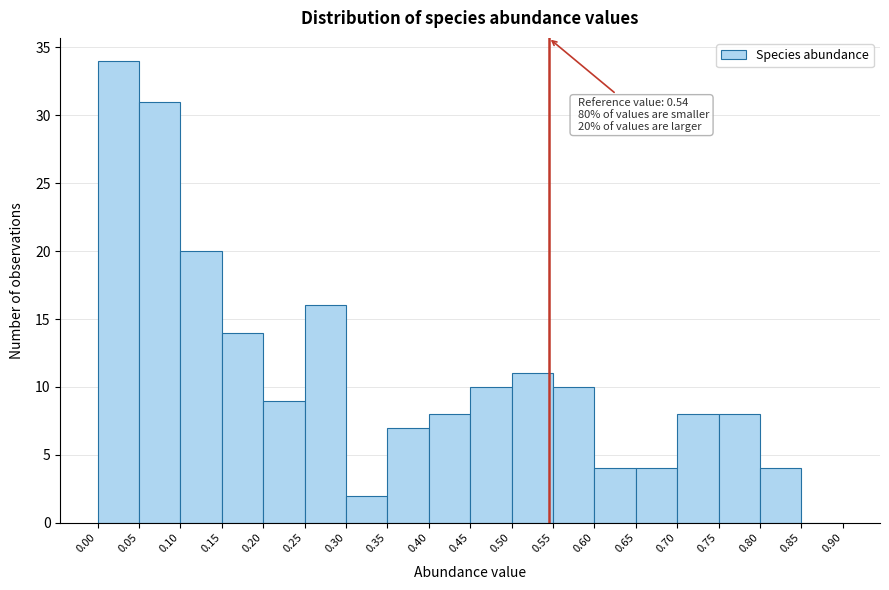

Over which range of the x-axis is the bar tallest?

0.00 to 0.05